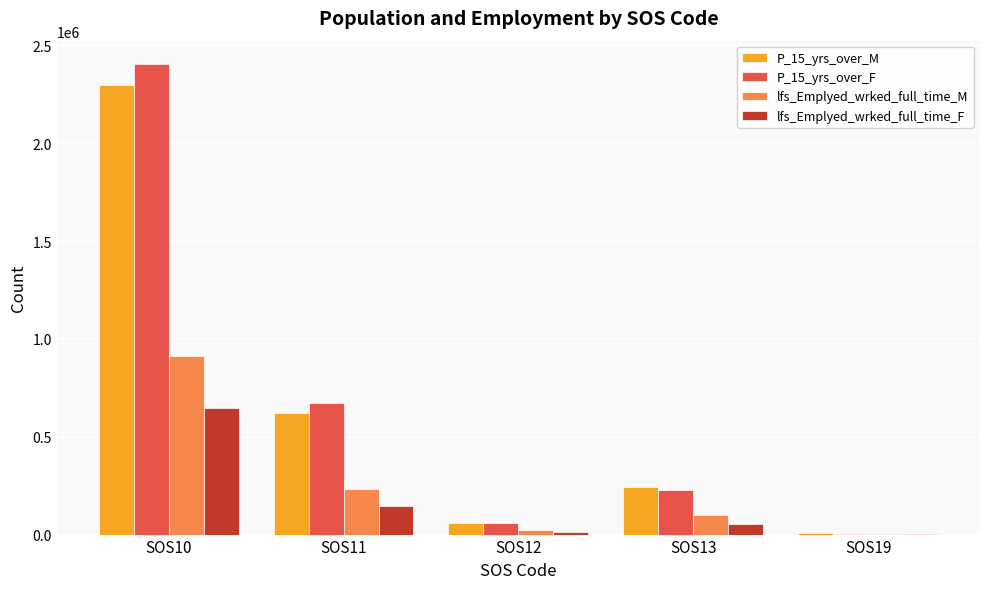

What is the total value across all series at SOS13?

630370